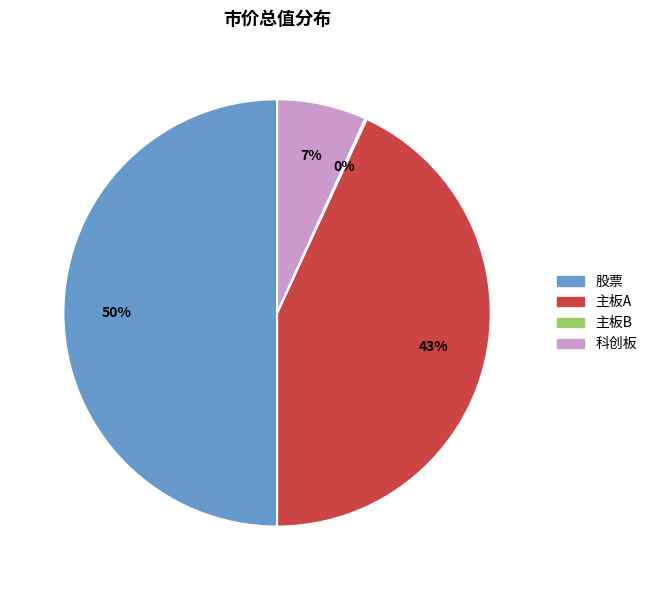

Is the sum of 主板A and 股票 greater than half?

Yes